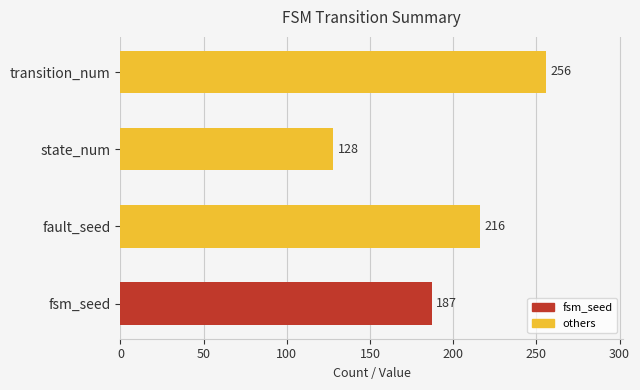

What is the average value?

197